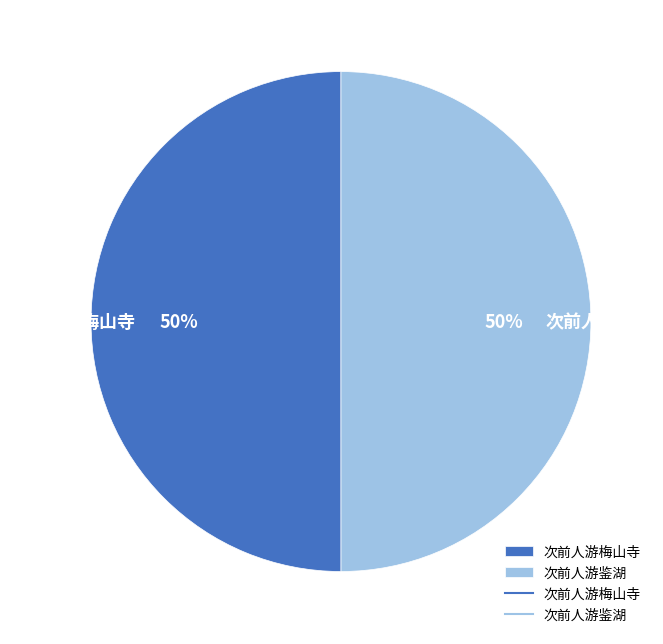

True or false: 次前人游鉴湖 accounts for 84% of the total.

False